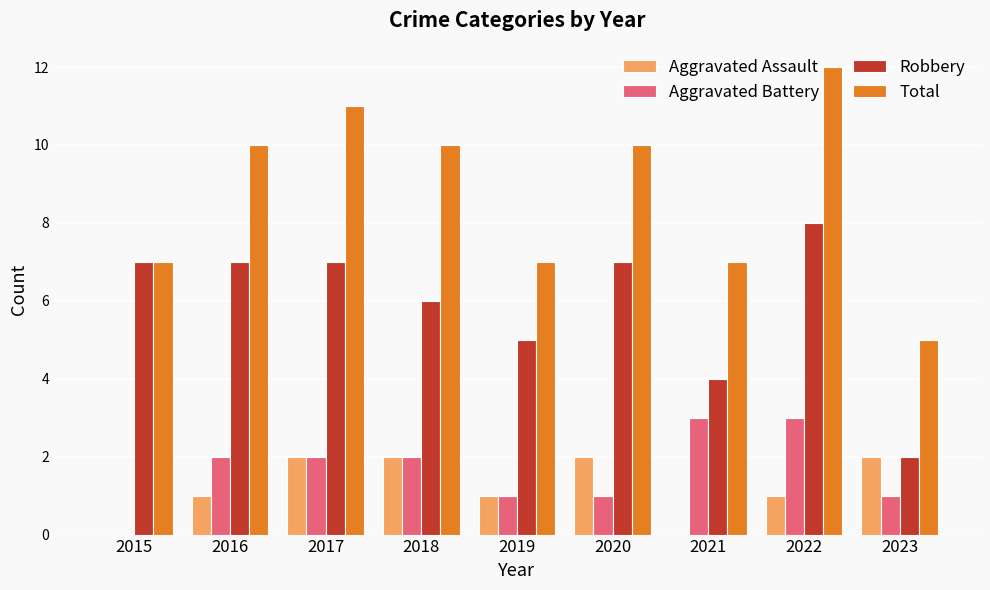

What is the sum of the Total values at 2021 and 2015?

14